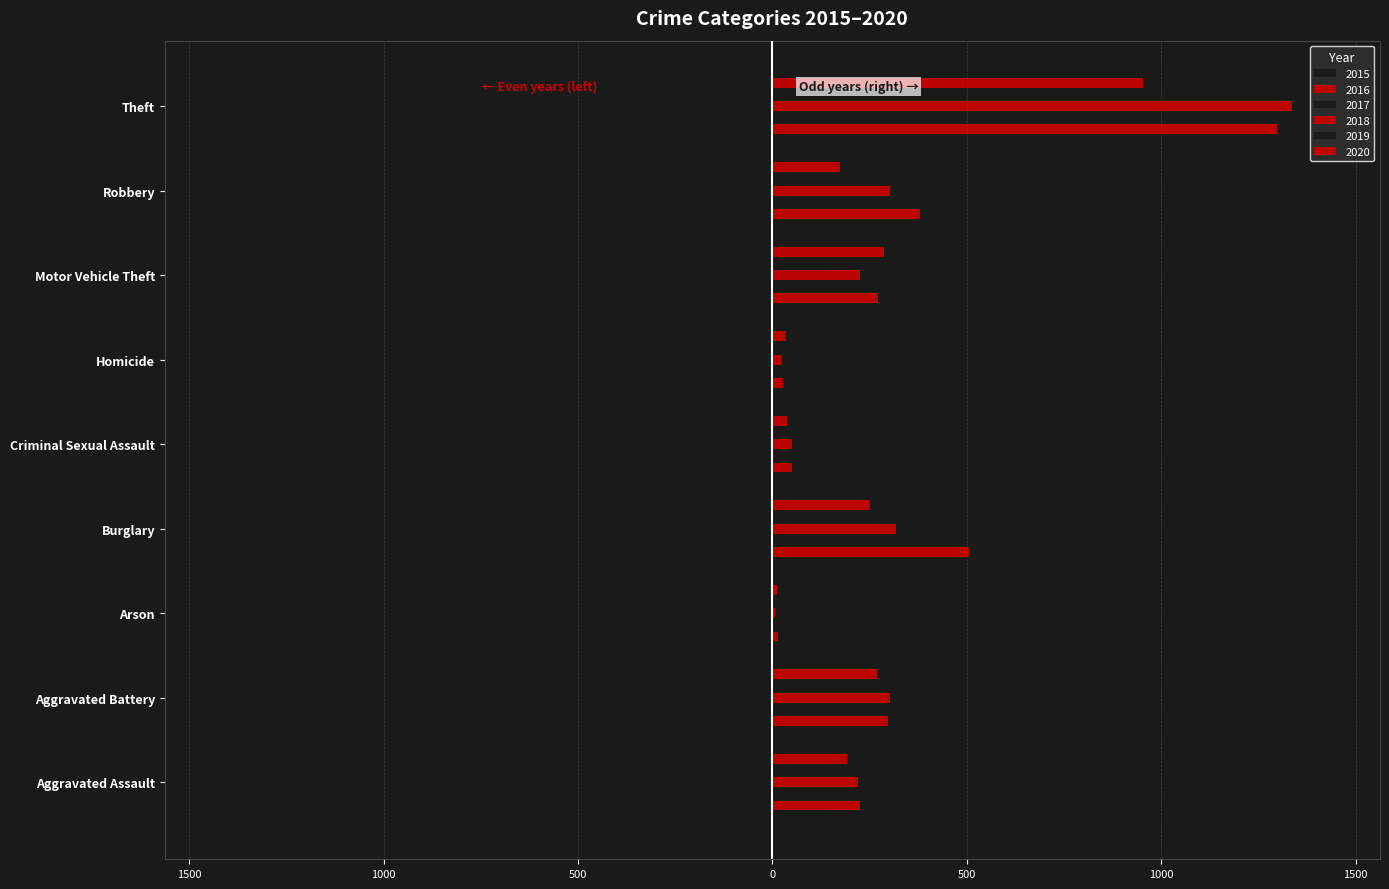

Which series changed the most between Aggravated Battery and Homicide?

2018